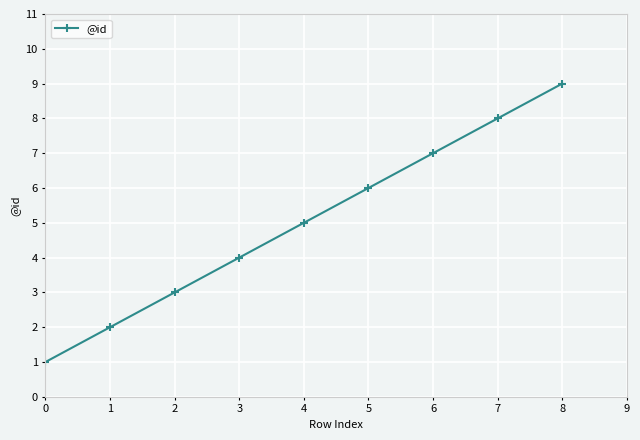

List the labels in order of value, largest first.

8, 7, 6, 5, 4, 3, 2, 1, 0